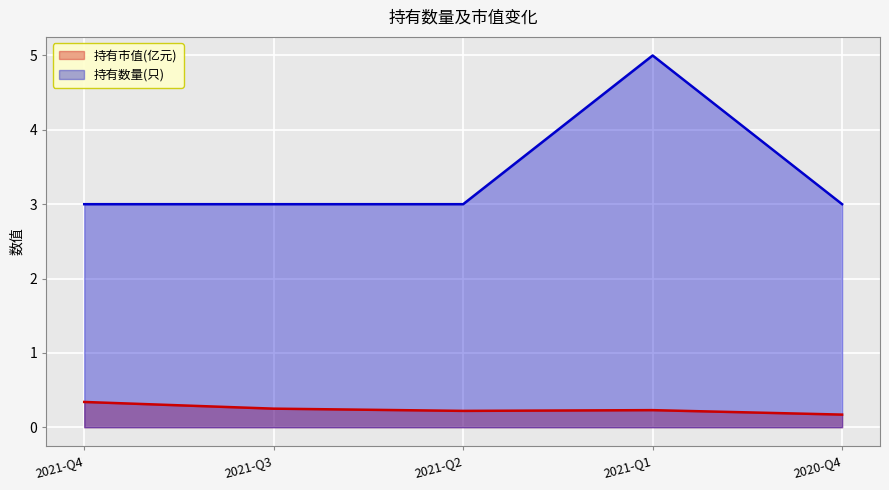

What is the difference between the 持有市值(亿元) values at 2021-Q4 and 2021-Q2?

0.1